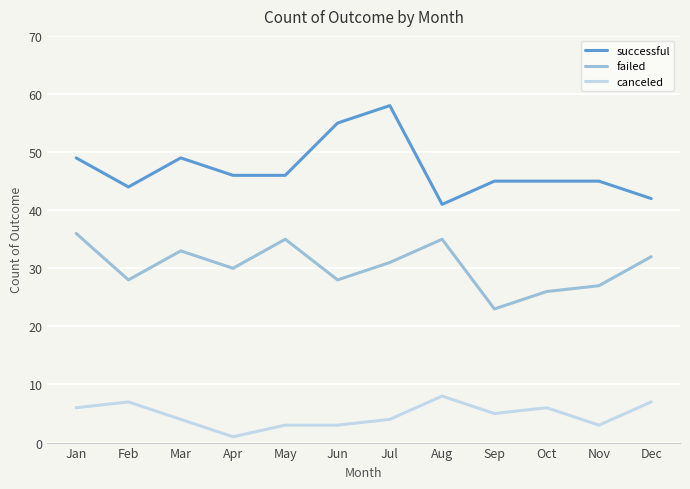

What is the sum of the canceled values at Jun and Nov?

6